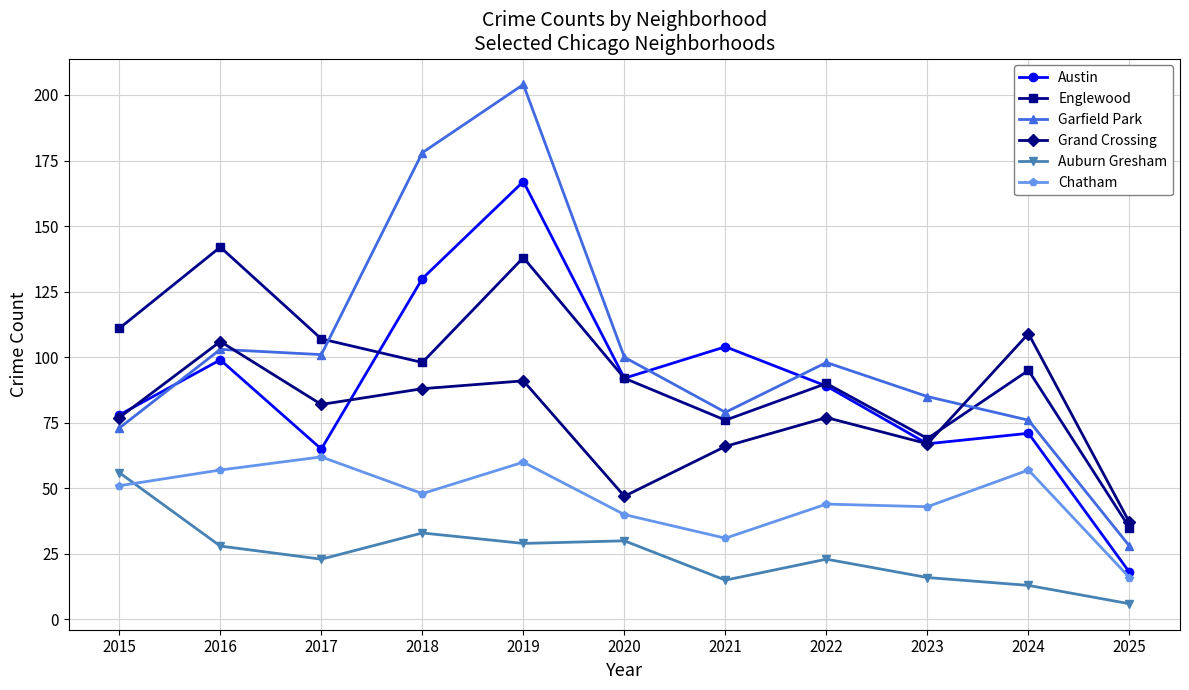

What is the difference between the second highest and second lowest values in the Grand Crossing series?

59